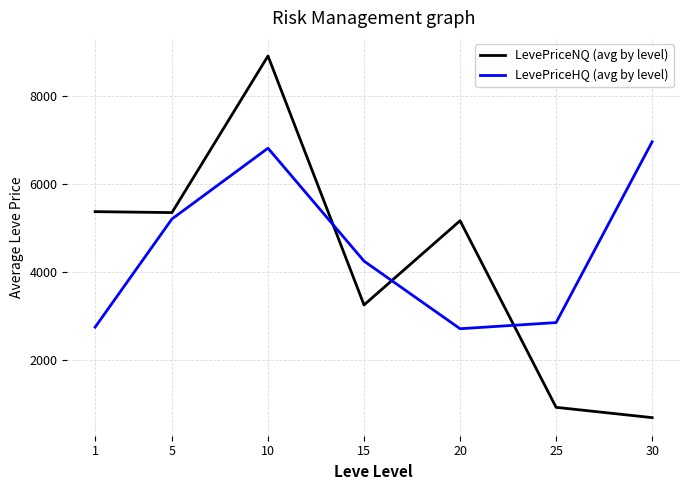

What are all the series names shown in the legend?

LevePriceNQ (avg by level), LevePriceHQ (avg by level)